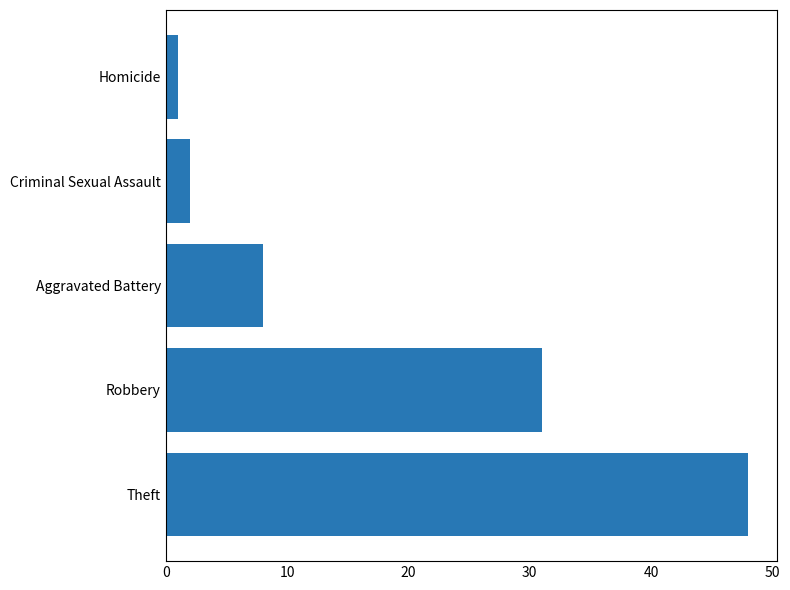

What is the sum of the values at Aggravated Battery and Criminal Sexual Assault?

10